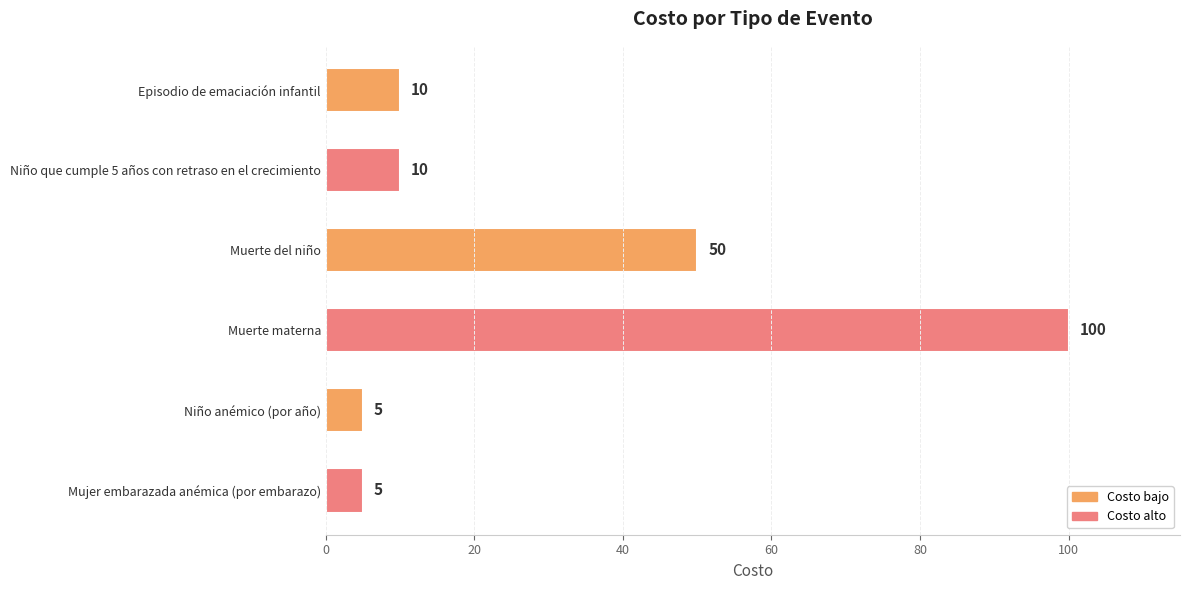

What is the change in value from Niño que cumple 5 años con retraso en el crecimiento to Niño anémico (por año)?

-5